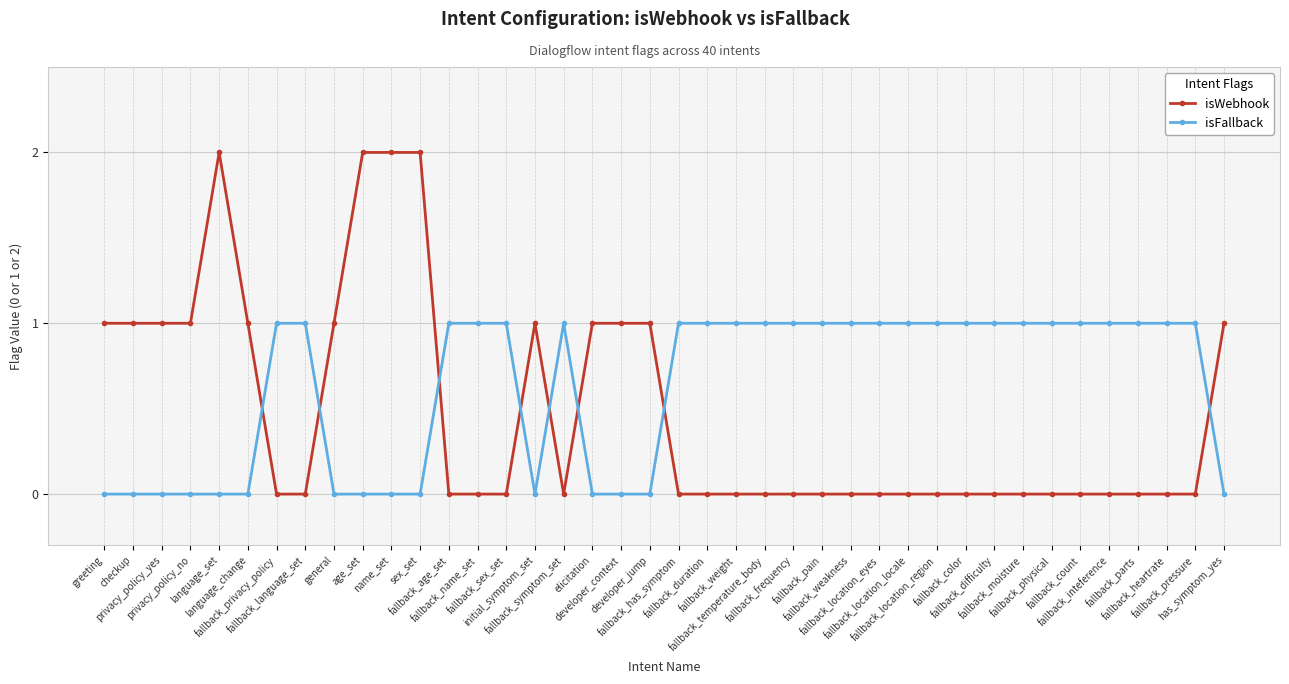

Does the chart display data point markers on the line(s)?

Yes